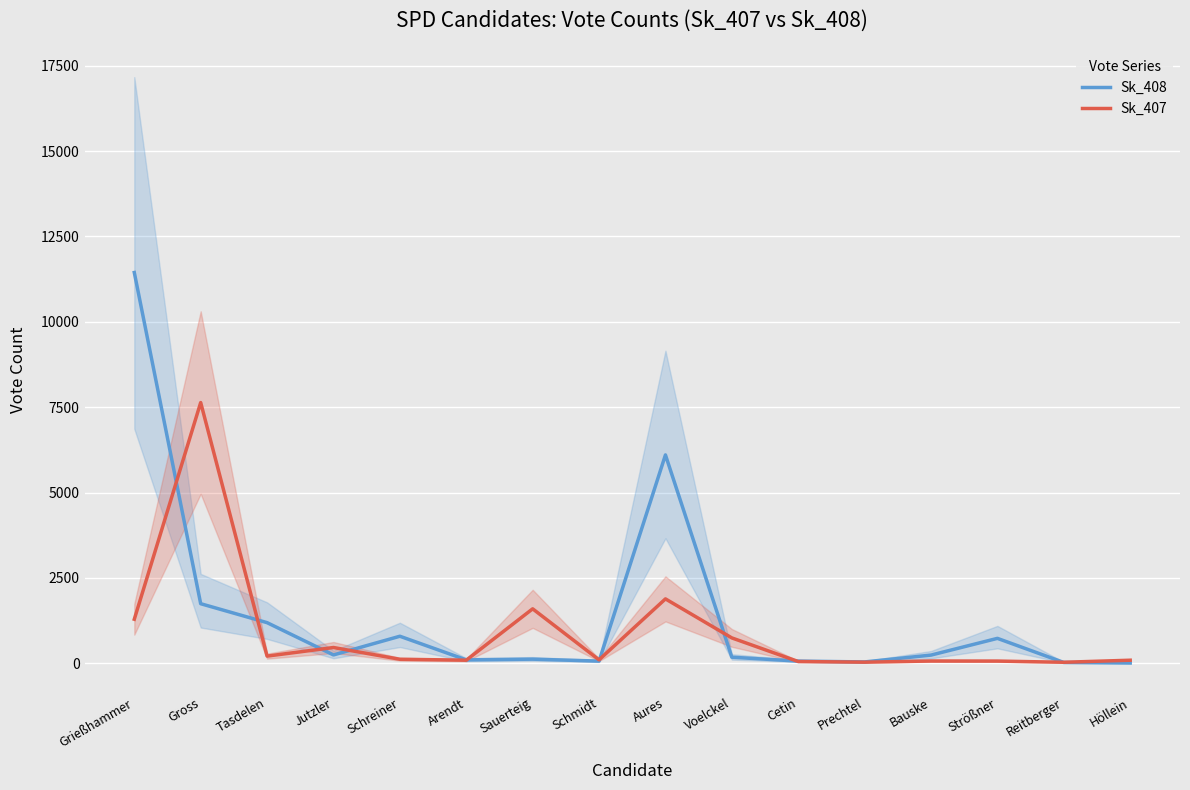

Reading right to left, extract all data points from this chart.

Sk_408: Höllein=8	Reitberger=24	Strößner=730	Bauske=240	Prechtel=40	Cetin=64	Voelckel=178	Aures=6102	Schmidt=64	Sauerteig=121	Arendt=100	Schreiner=792	Jutzler=245	Tasdelen=1190	Gross=1745	Grießhammer=11443
Sk_407: Höllein=90	Reitberger=30	Strößner=65	Bauske=67	Prechtel=33	Cetin=52	Voelckel=743	Aures=1886	Schmidt=101	Sauerteig=1595	Arendt=91	Schreiner=118	Jutzler=462	Tasdelen=210	Gross=7635	Grießhammer=1290